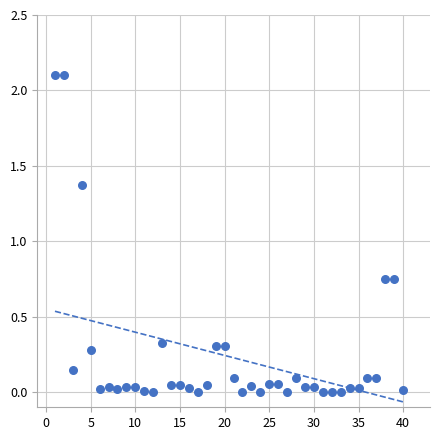

What is the range of X values (max minus min)?

39.0